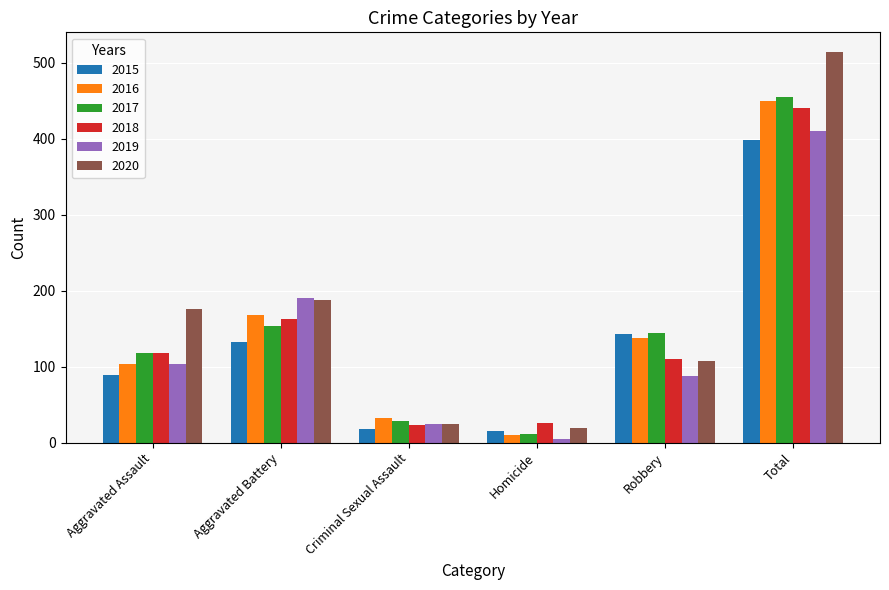

How many data points in 2017 are less than 144?

3